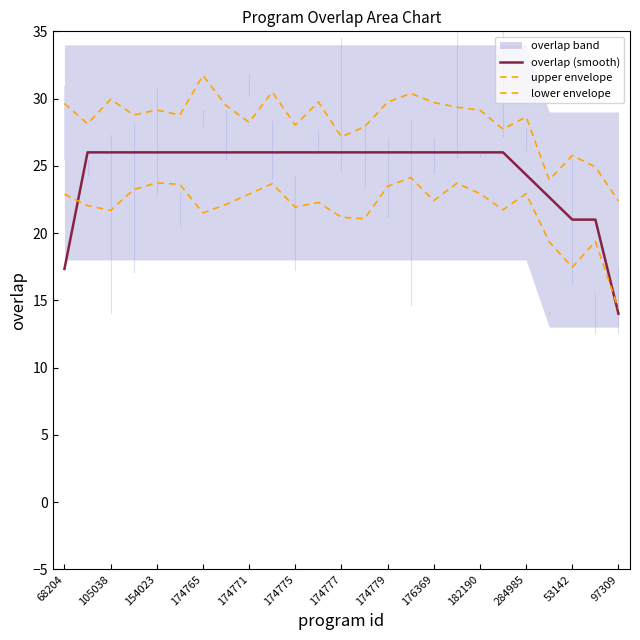

What is the value of the upper envelope point at the 16th from the left?

30.4